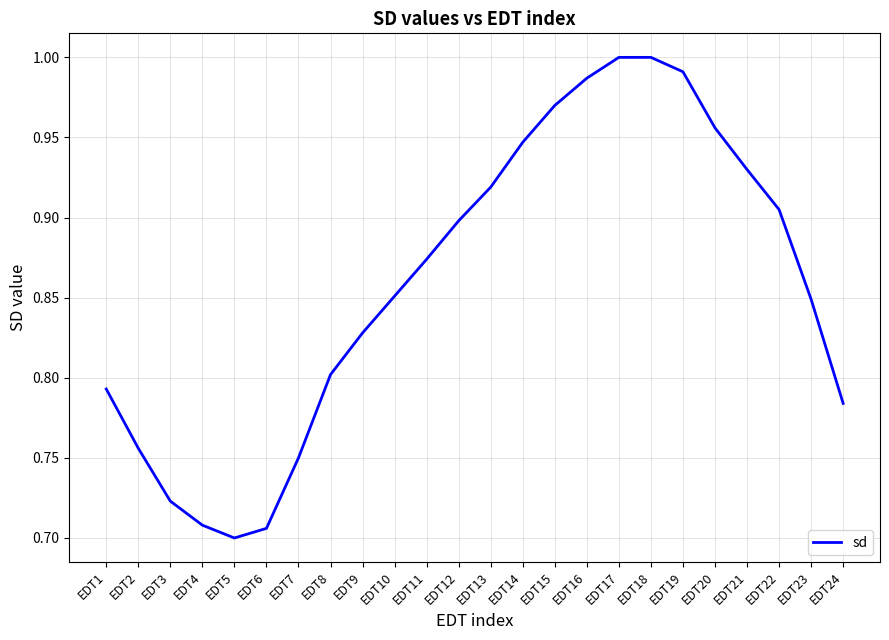

True or false: the data shows 1.3 at EDT18.

False